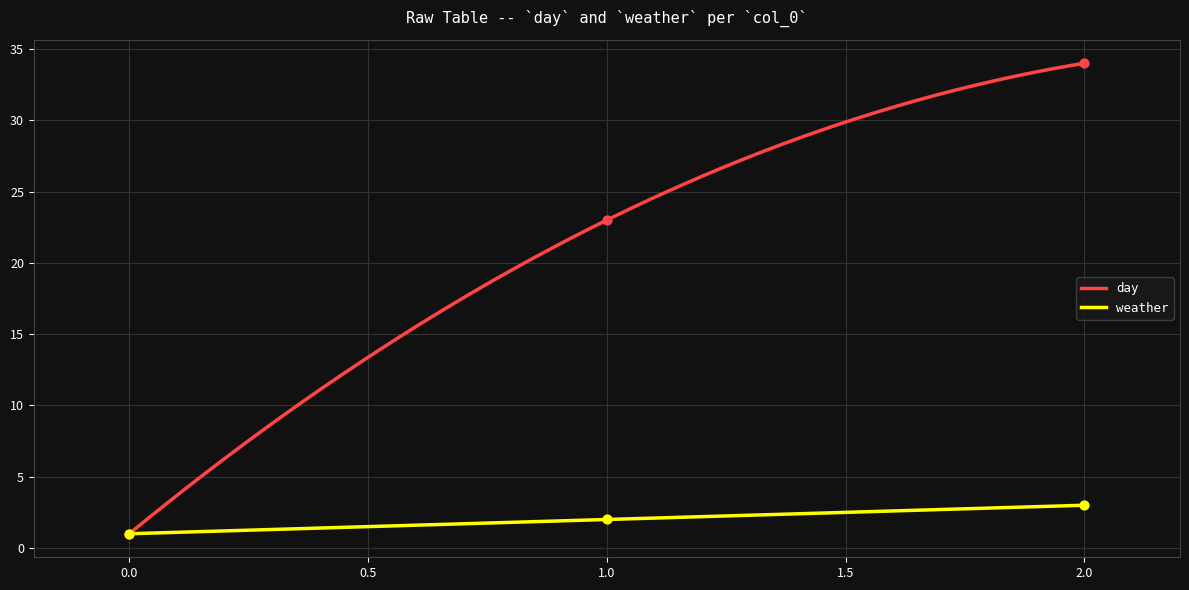

Which series contains the highest Y value?

day